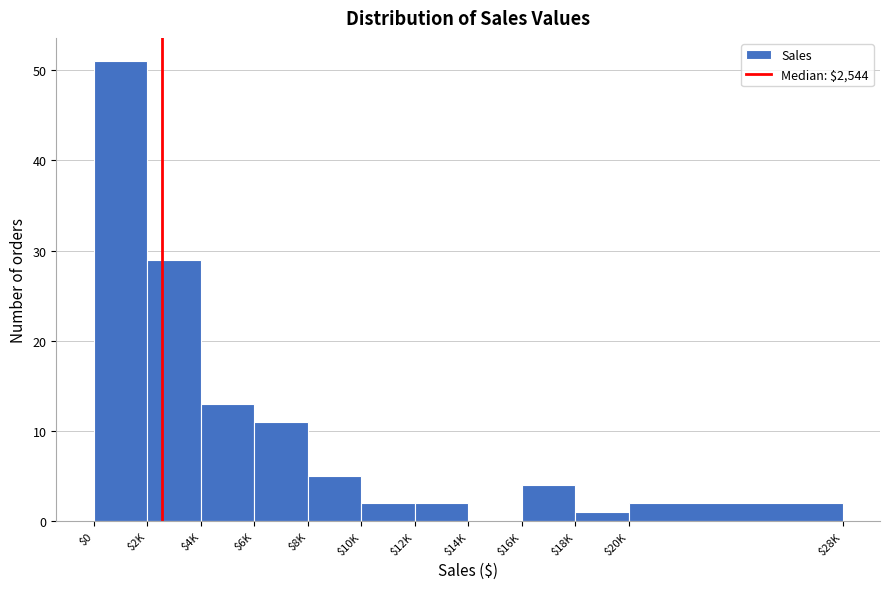

What is the sum of all values?

120